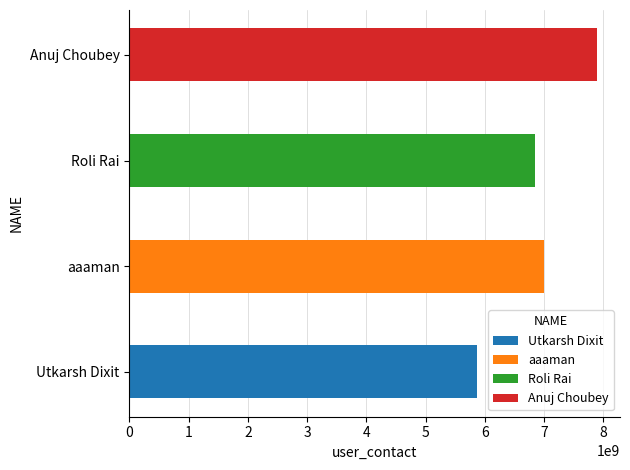

Between Roli Rai and Utkarsh Dixit, which is larger?

Roli Rai